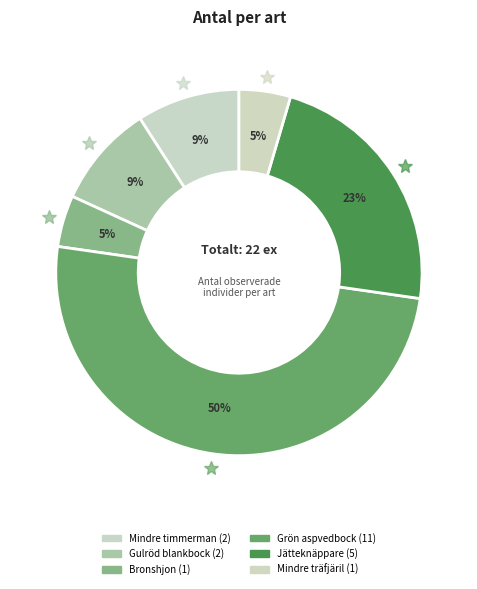

Count the number of slices in the pie.

6